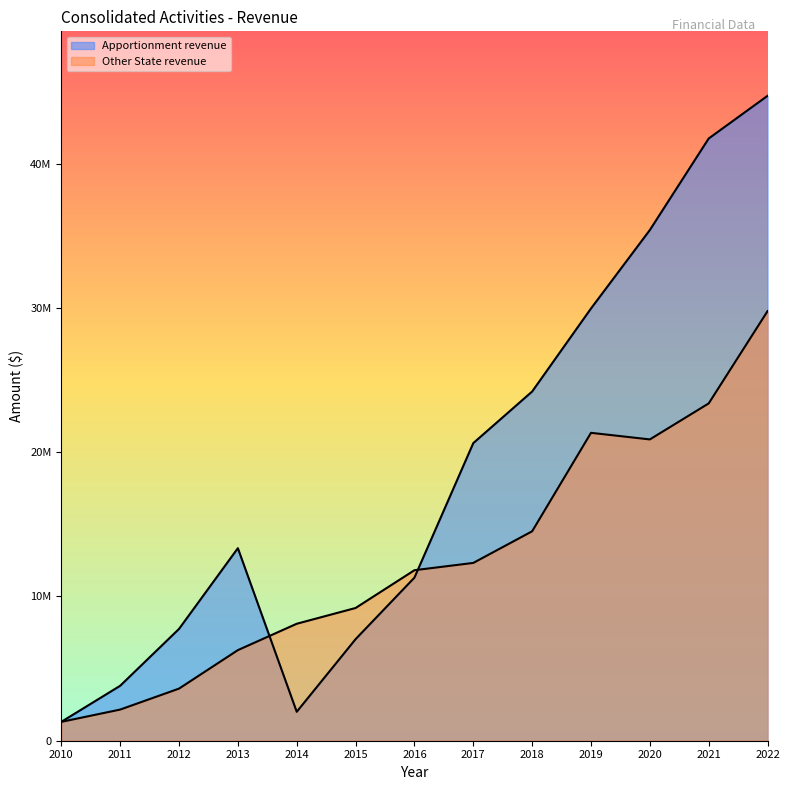

Reading right to left, transcribe all the data shown in this chart.

Apportionment revenue: 44700518	41743700	35399299	29960397	24205579	20628908	11304499	7039060	2005025	13345784	7750396	3808147	1307654
Other State revenue: 29777584	23380609	20884624	21341595	14517185	12324370	11818504	9200216	8107055	6279357	3612096	2158917	1307189